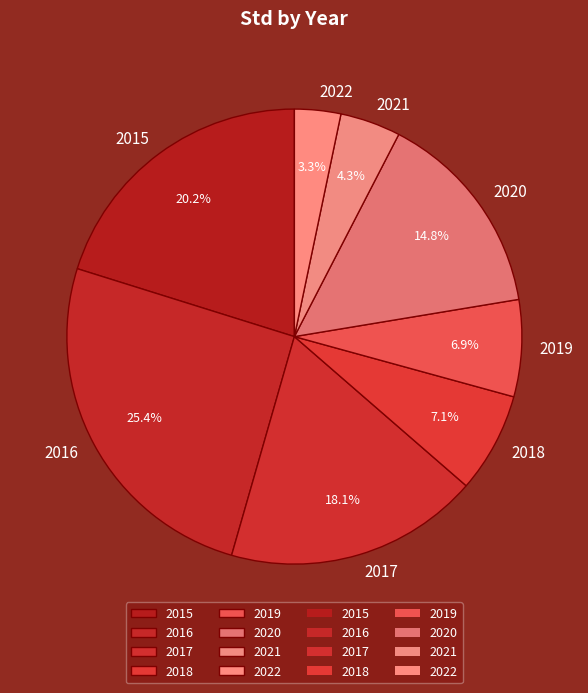

Is there a majority slice in this chart?

No